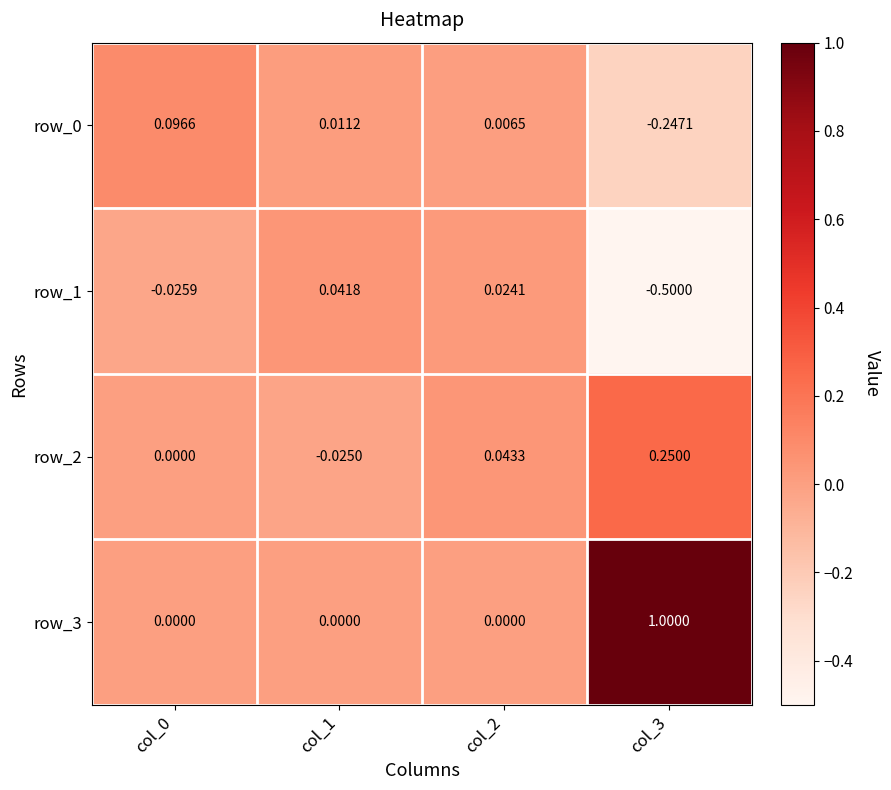

Reading left to right, list all the values displayed in this chart.

row_0: 0.1	0.0	0.0	-0.2
row_1: -0.0	0.0	0.0	-0.5
row_2: 0.0	-0.0	0.0	0.2
row_3: 0.0	0.0	0.0	1.0